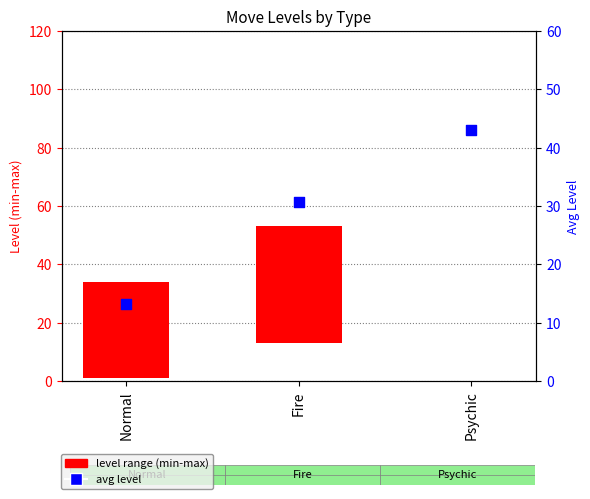

Approximately how many times larger is the value at Psychic compared to Fire?

1.4